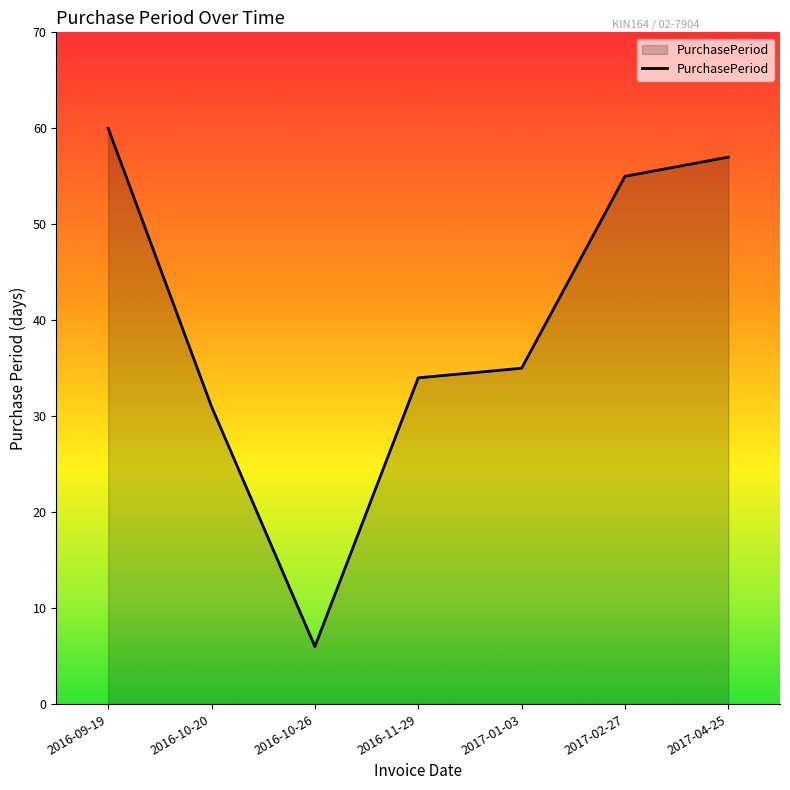

Approximately how many times larger is the value at 2017-02-27 compared to 2016-11-29?

1.6